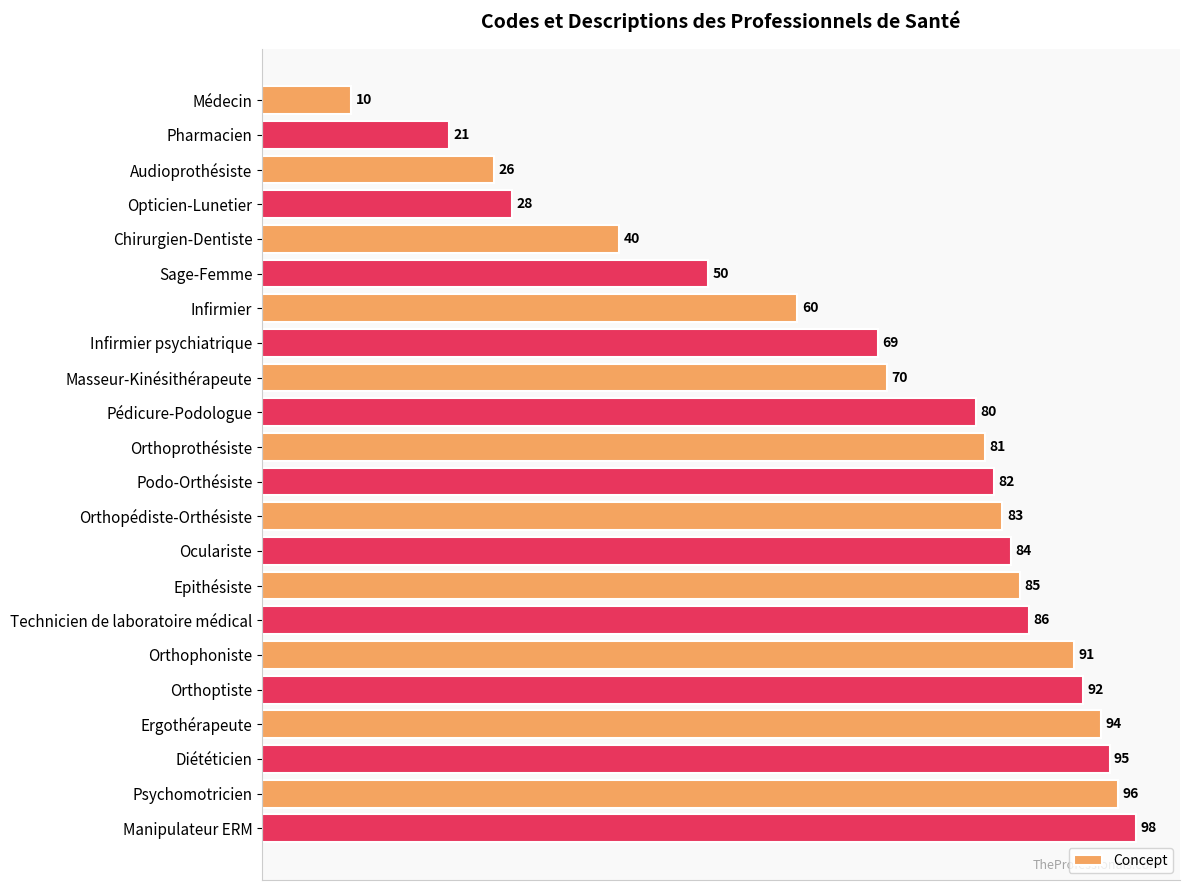

List the labels in order of value, largest first.

Manipulateur ERM, Psychomotricien, Diététicien, Ergothérapeute, Orthoptiste, Orthophoniste, Technicien de laboratoire médical, Epithésiste, Oculariste, Orthopédiste-Orthésiste, Podo-Orthésiste, Orthoprothésiste, Pédicure-Podologue, Masseur-Kinésithérapeute, Infirmier psychiatrique, Infirmier, Sage-Femme, Chirurgien-Dentiste, Opticien-Lunetier, Audioprothésiste, Pharmacien, Médecin